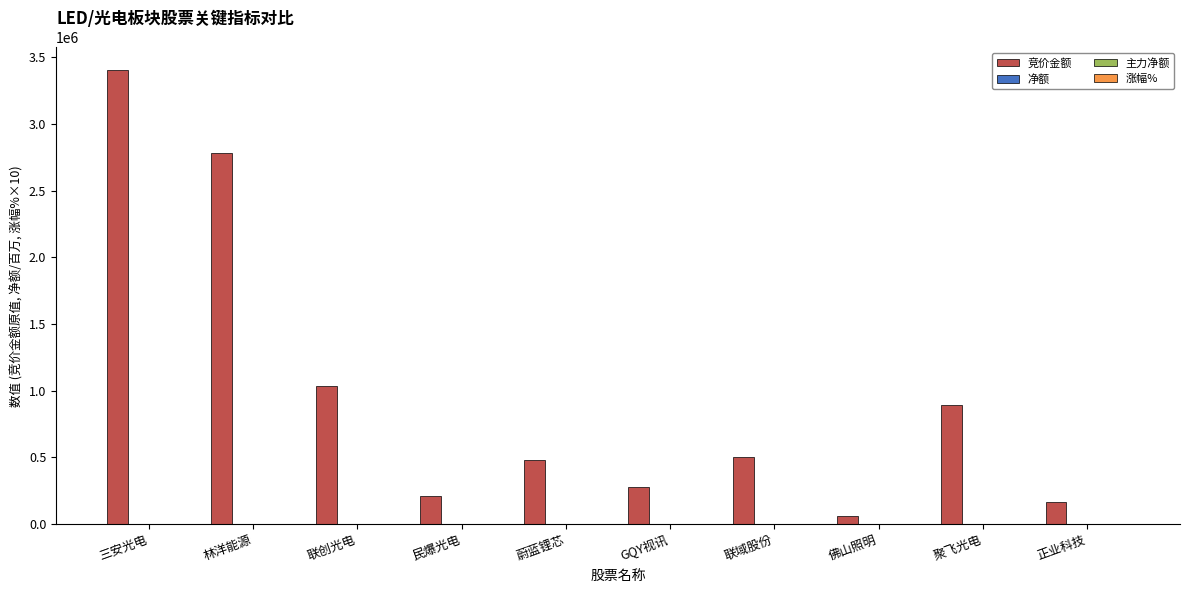

At which category is the sum across all series the highest?

三安光电